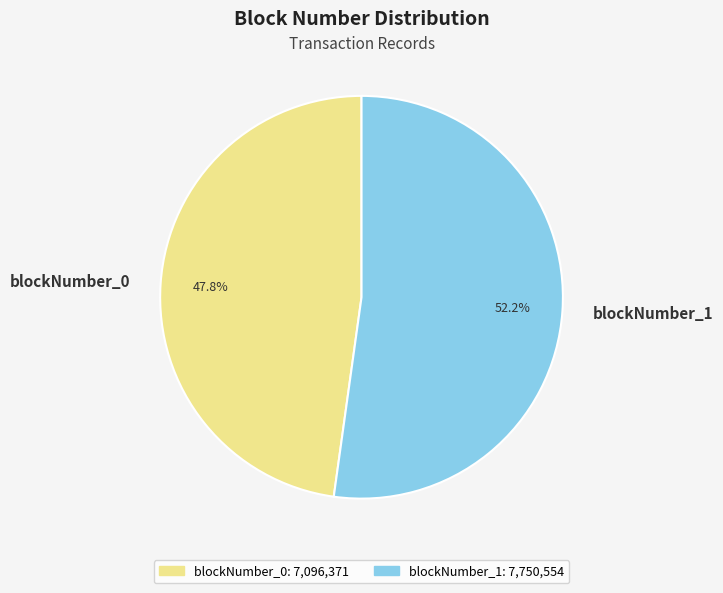

To the nearest percent, what is the difference between the largest and smallest slice percentages?

4%